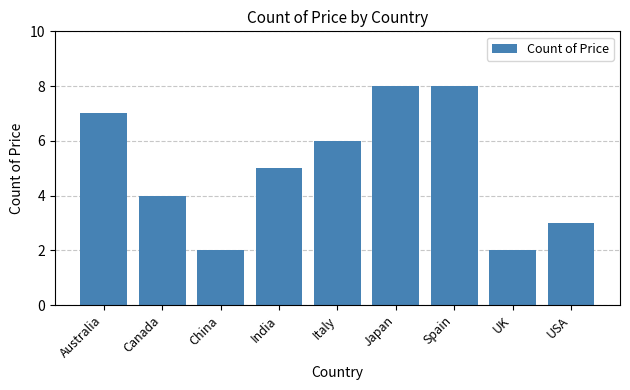

What is the label of the 4th bar from the right?

Japan